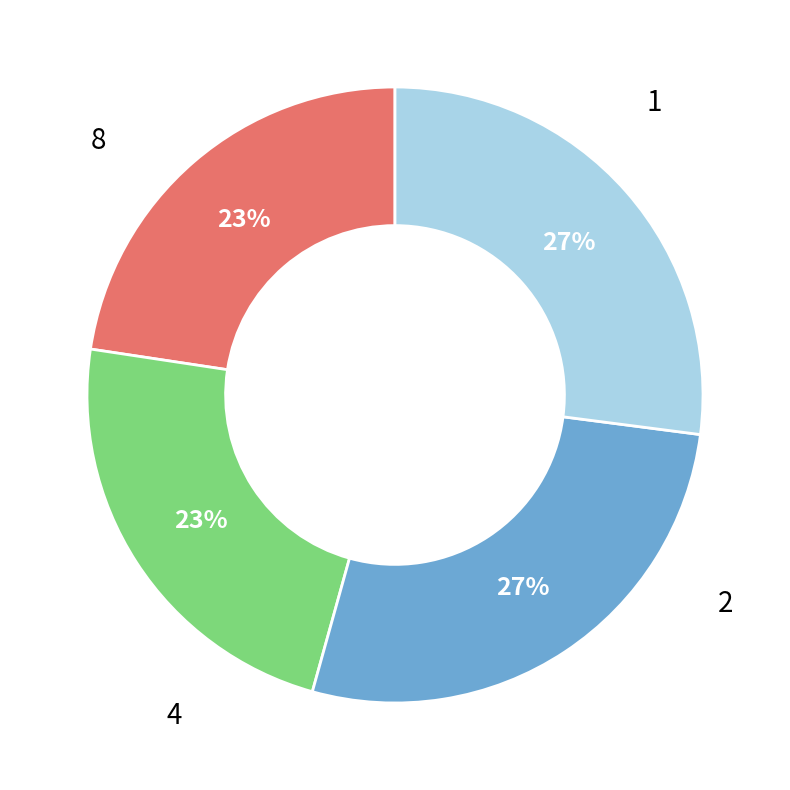

Is there a majority slice in this chart?

No